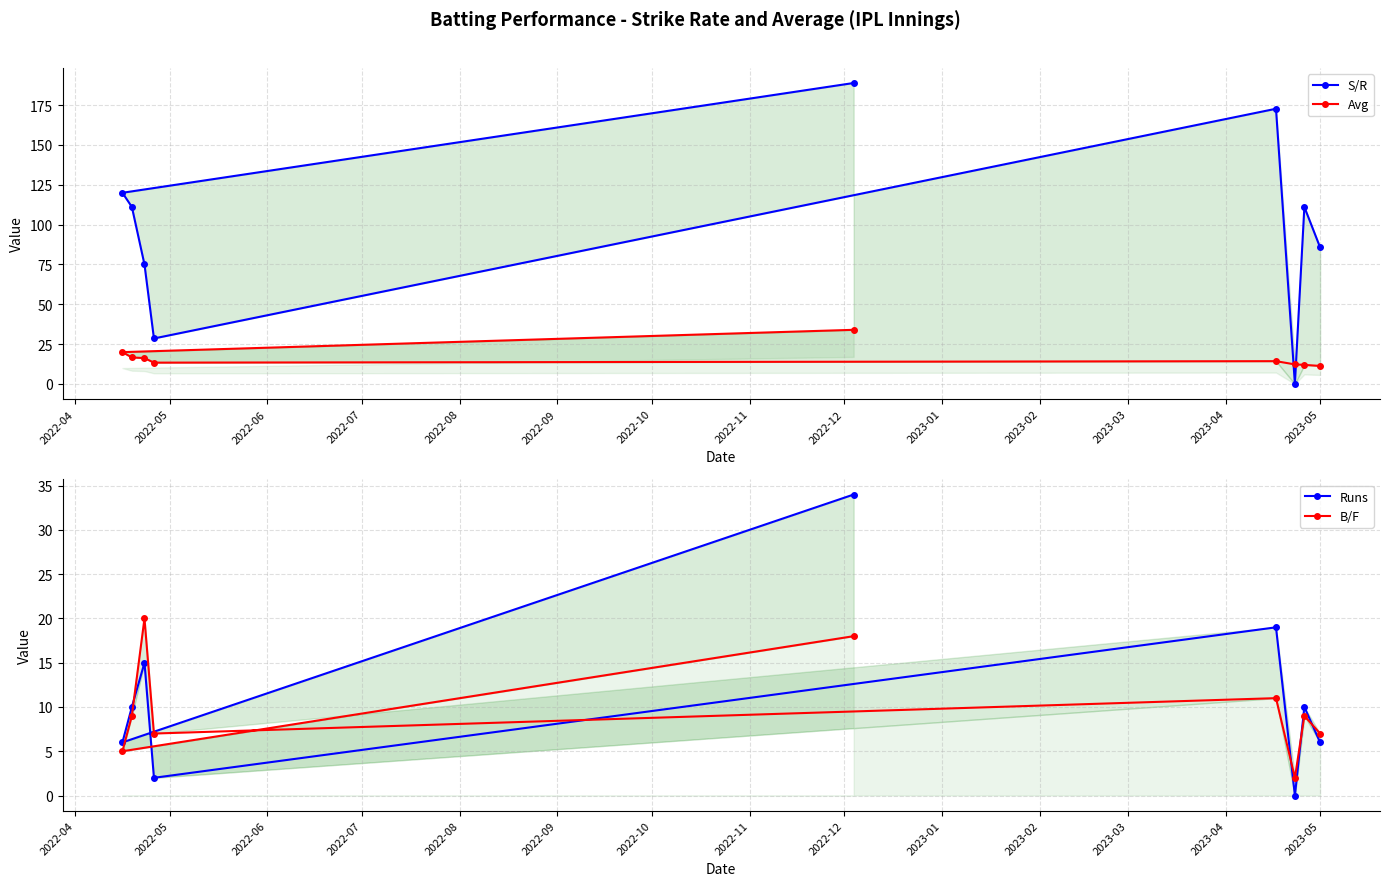

List the series in order of their peak value, lowest first.

B/F, Avg, Runs, S/R